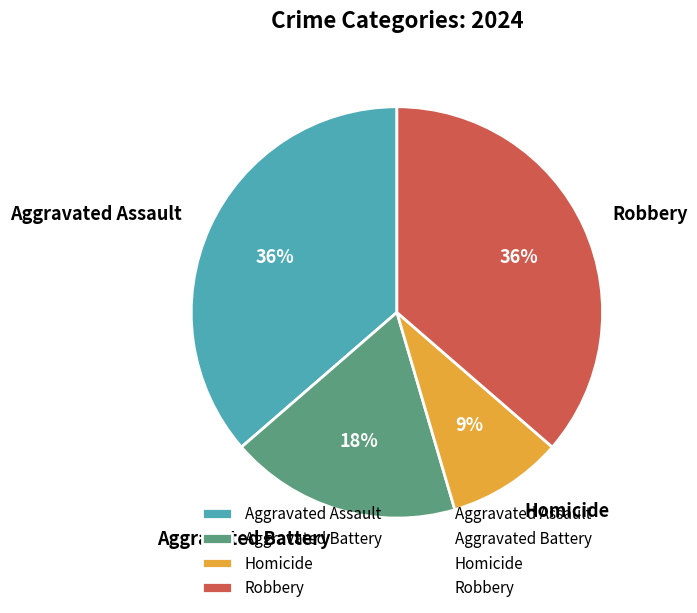

Which slice is the smallest?

Homicide